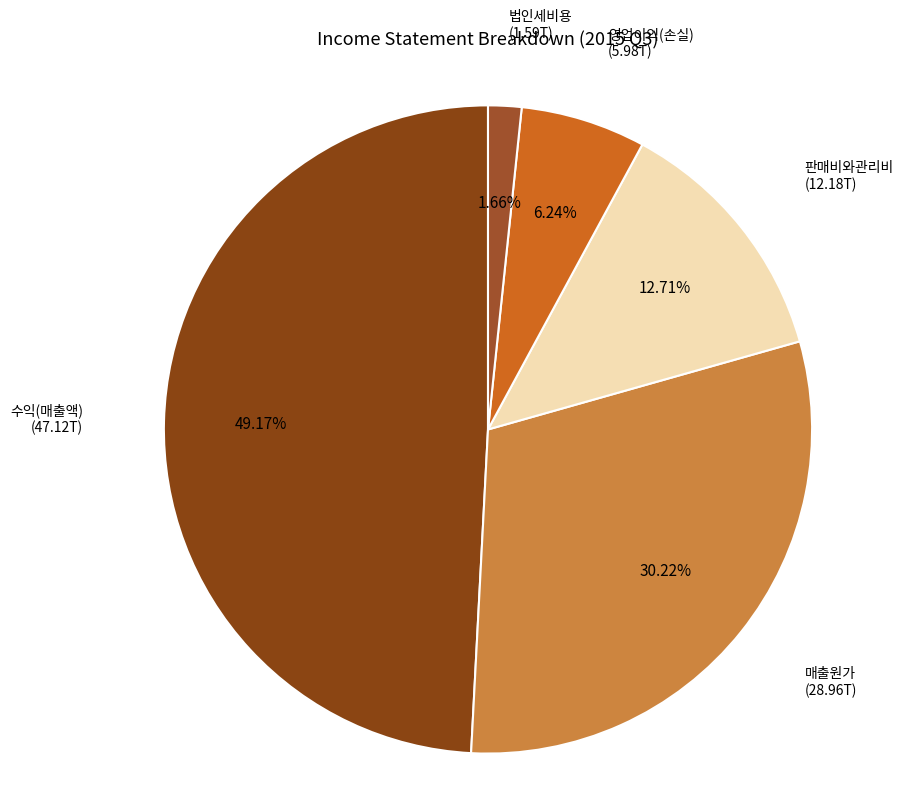

What is the total percentage of 법인세비용 and 판매비와관리비?

14.4%